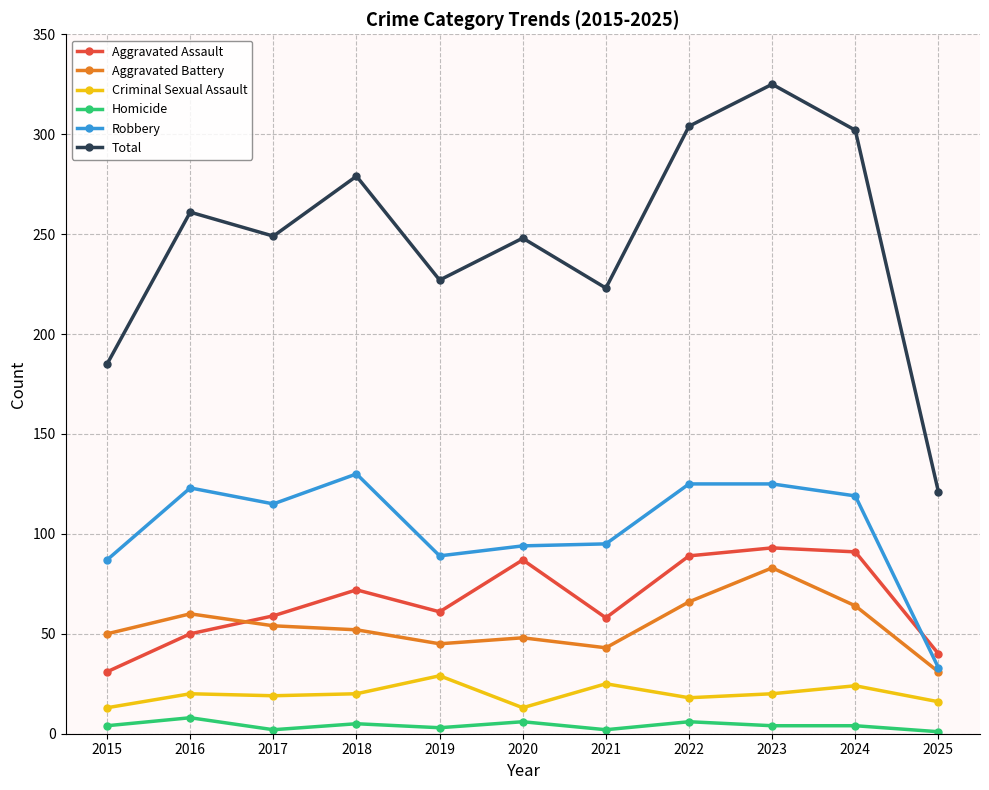

True or false: Aggravated Battery and Aggravated Assault cross at least once.

True